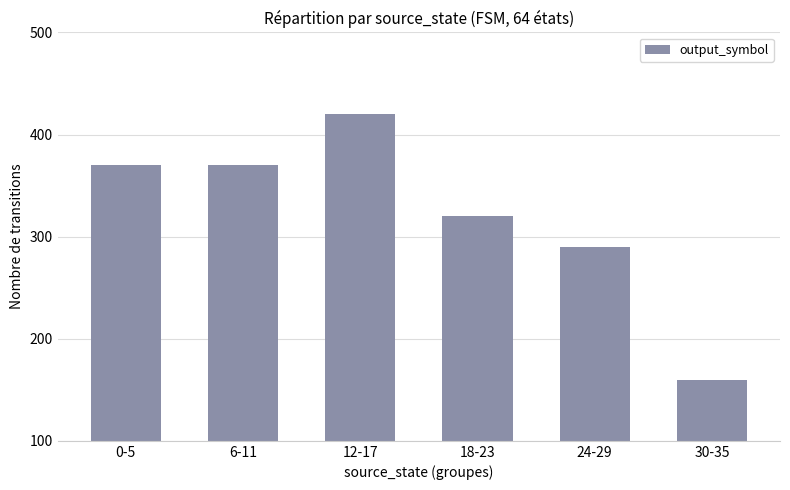

Between 24-29 and 0-5, which is larger?

0-5